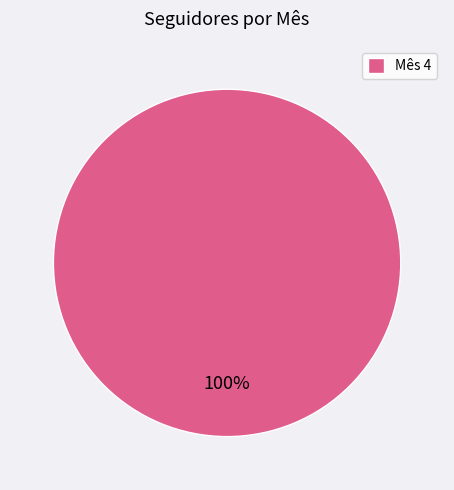

How many segments does this pie chart have?

1